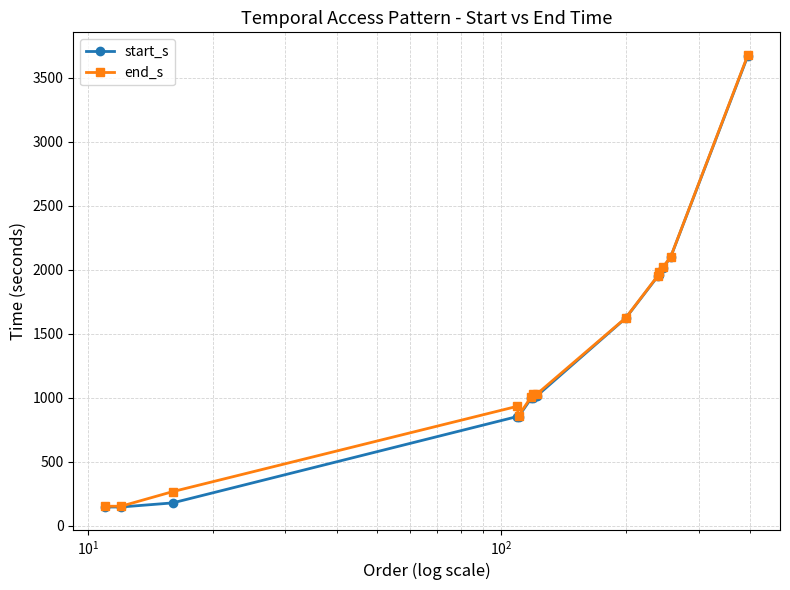

What is the value of the end_s point at the 1st from the left?

154